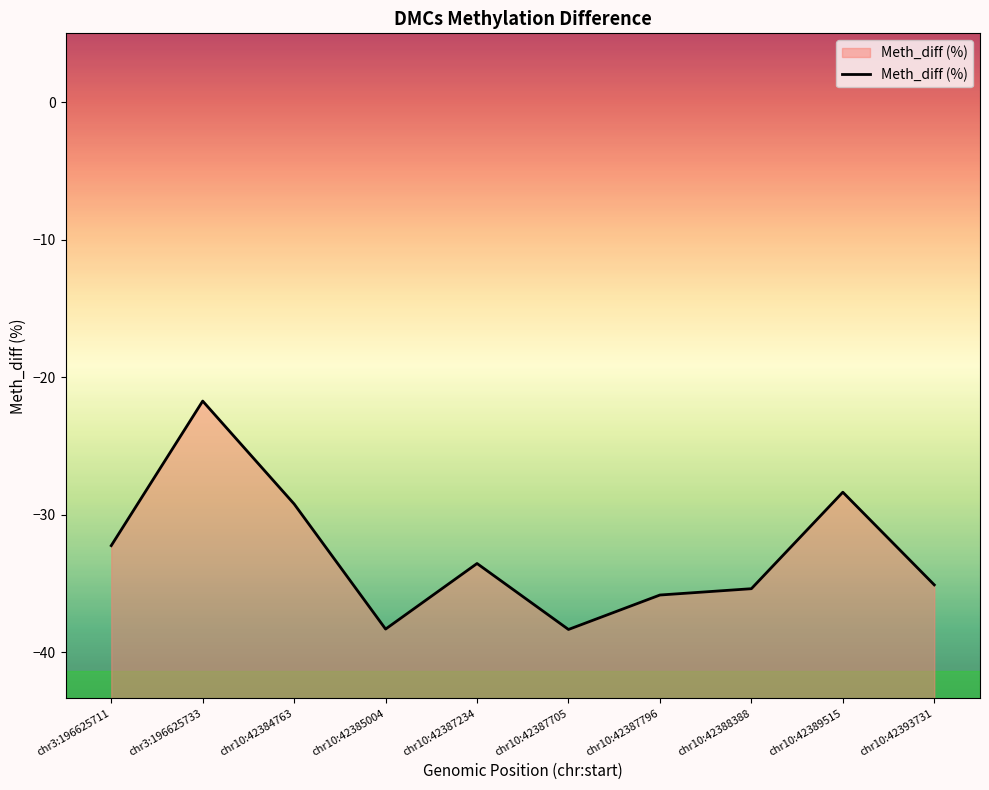

List the labels in order of value, smallest first.

chr10:42387705, chr10:42385004, chr10:42387796, chr10:42388388, chr10:42393731, chr10:42387234, chr3:196625711, chr10:42384763, chr10:42389515, chr3:196625733